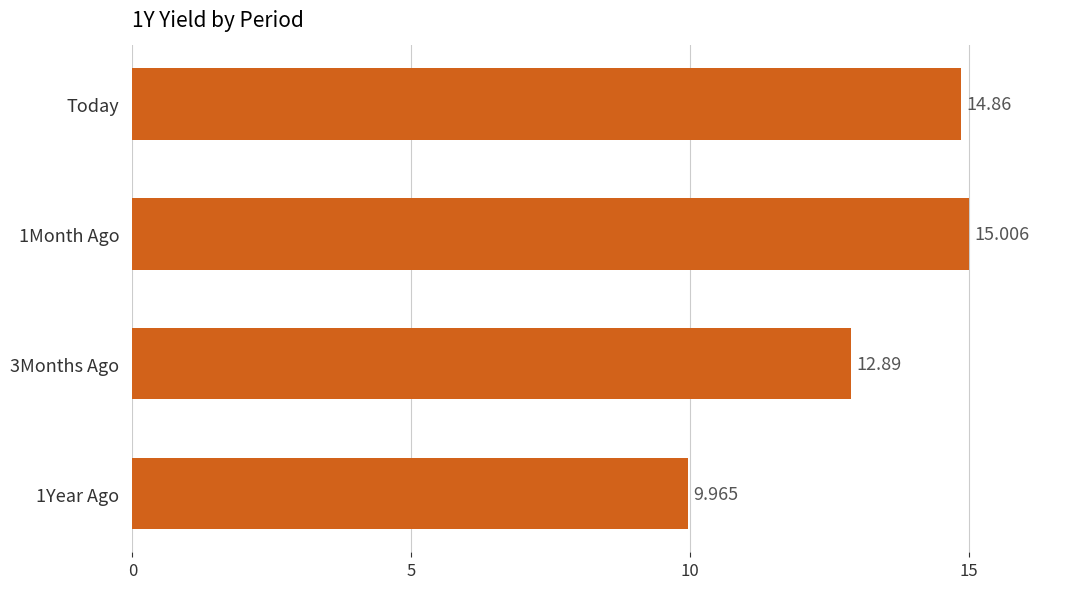

List the labels in order of value, smallest first.

1Year Ago, 3Months Ago, Today, 1Month Ago